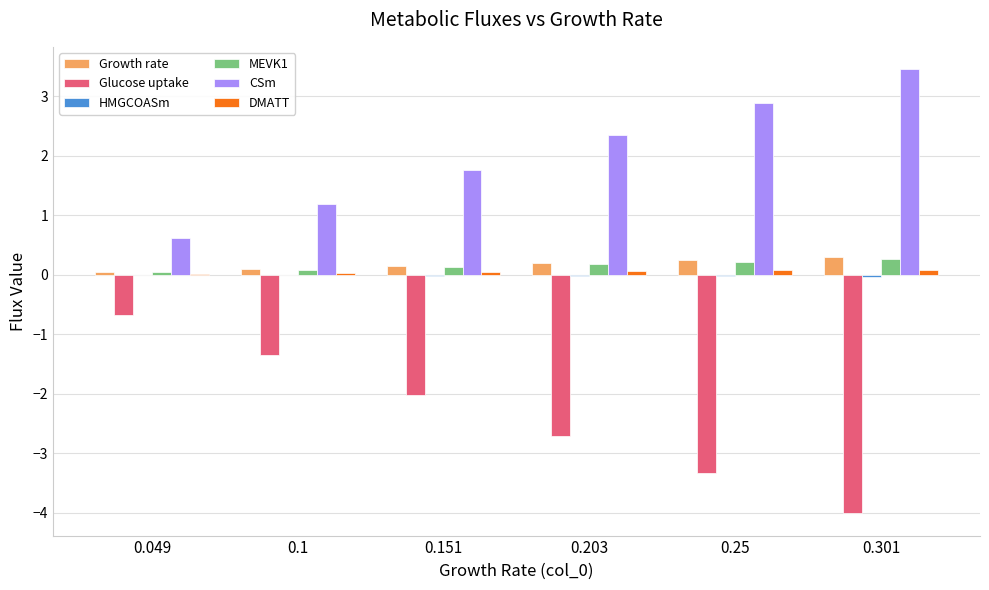

The Glucose uptake series shows -2.0 at 0.151. True or false?

True